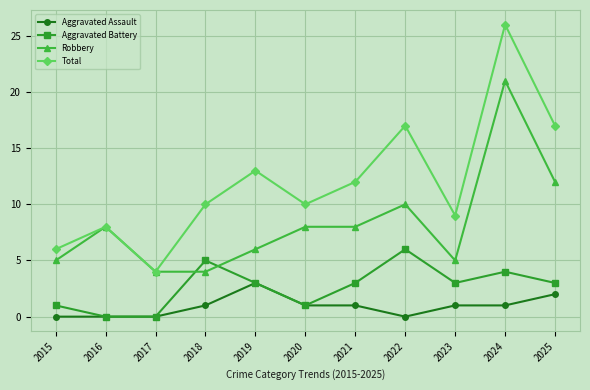

How many distinct data groups are displayed?

4